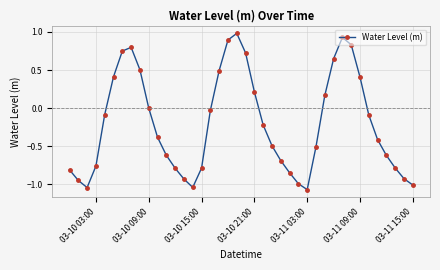

How many distinct data groups are displayed?

1